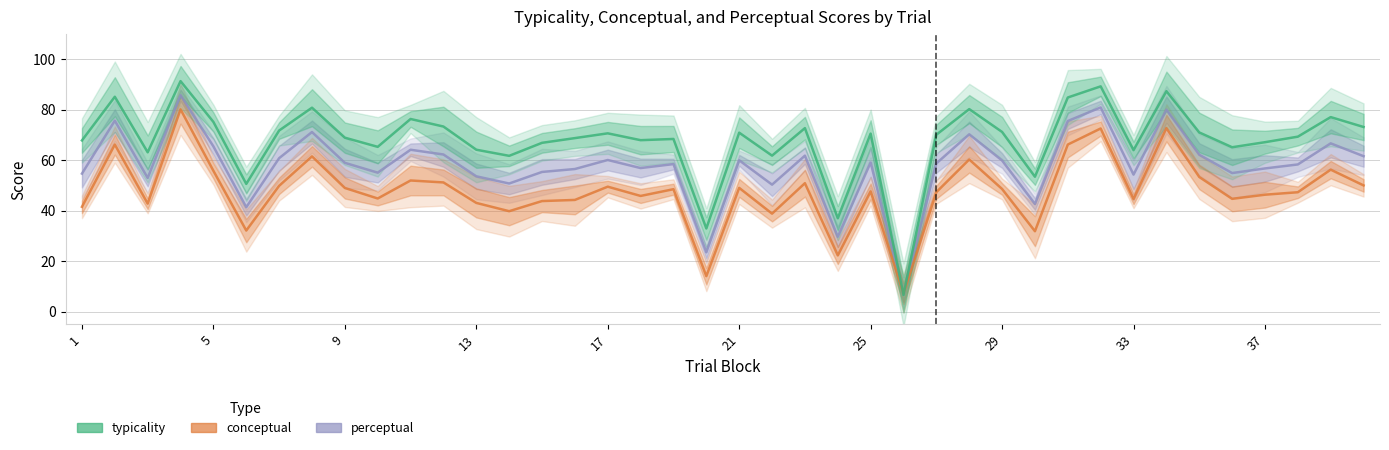

How many times do conceptual and perceptual cross each other?

2